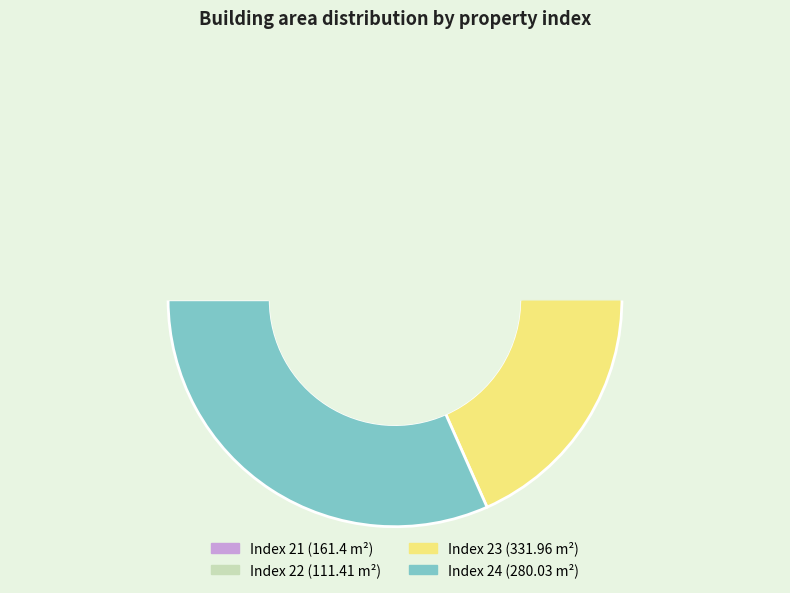

Combined, what portion of the pie is 24 and 23?

69.2%